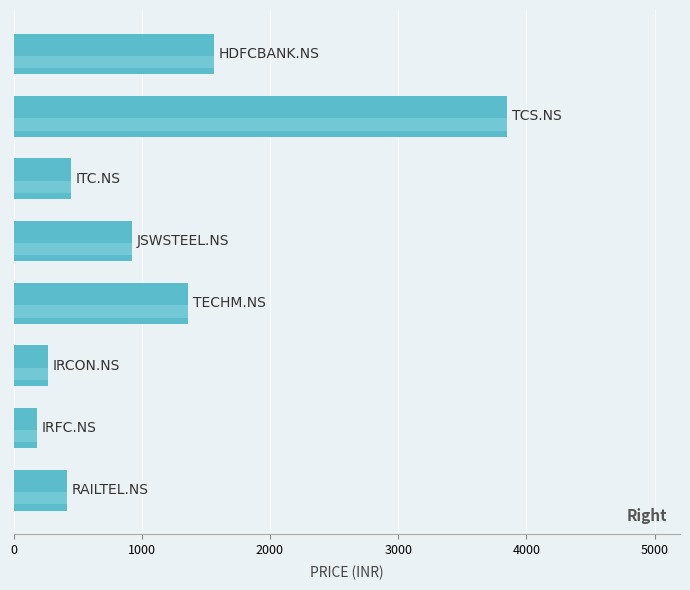

Reading top to bottom, transcribe all the data shown in this chart.

1565	3850	445	925	1361	267	183	418